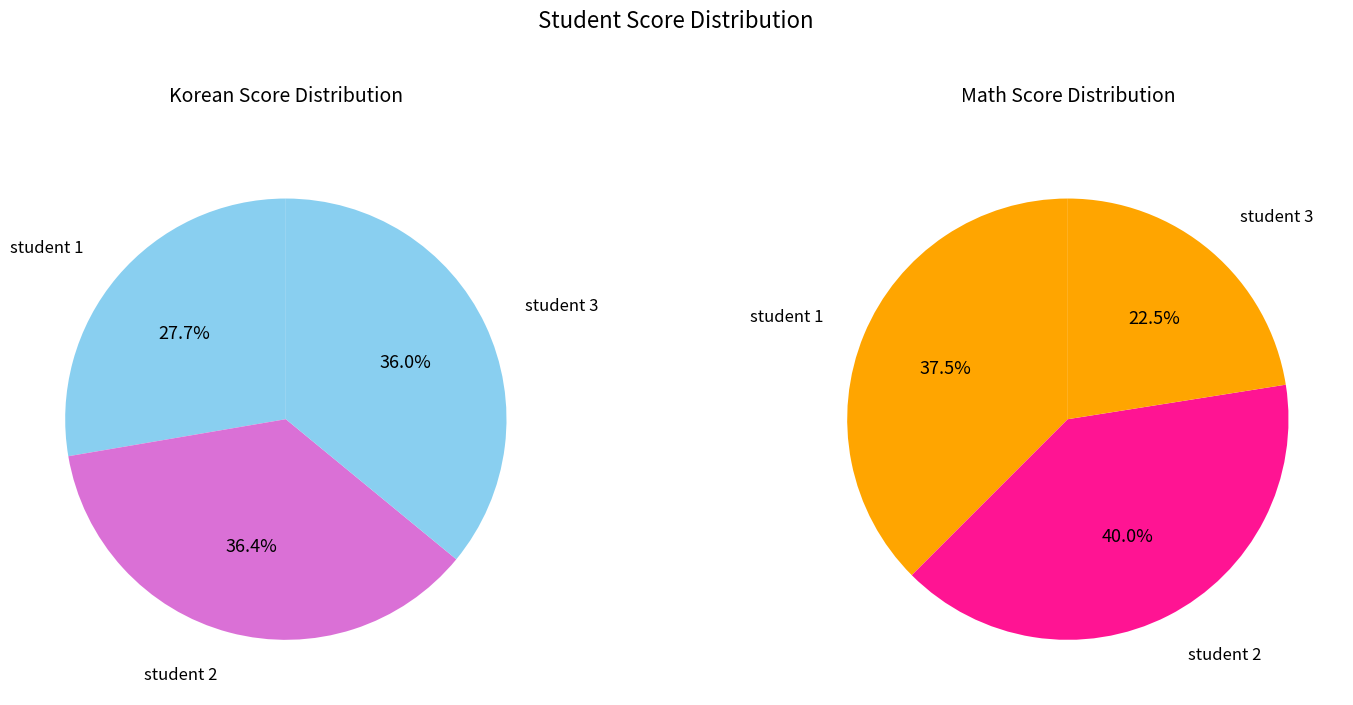

Do 1 and 3 together represent more than half of the pie?

Yes